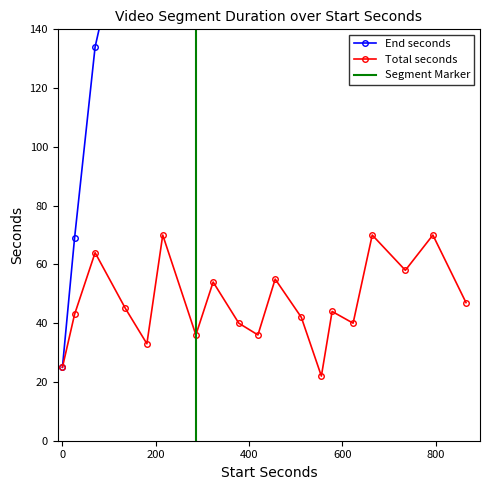

Reading left to right, extract all data points from this chart.

End seconds: 25	69	134	180	214	285	322	377	418	455	511	554	577	622	663	734	793	864	912
Total seconds: 25	43	64	45	33	70	36	54	40	36	55	42	22	44	40	70	58	70	47